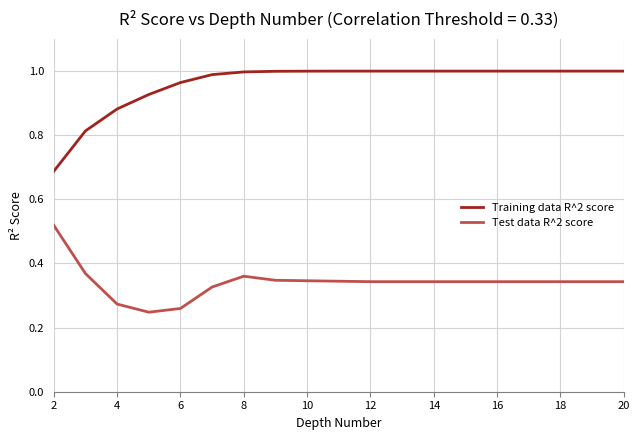

True or false: Test data R^2 score and Training data R^2 score cross at least once.

False